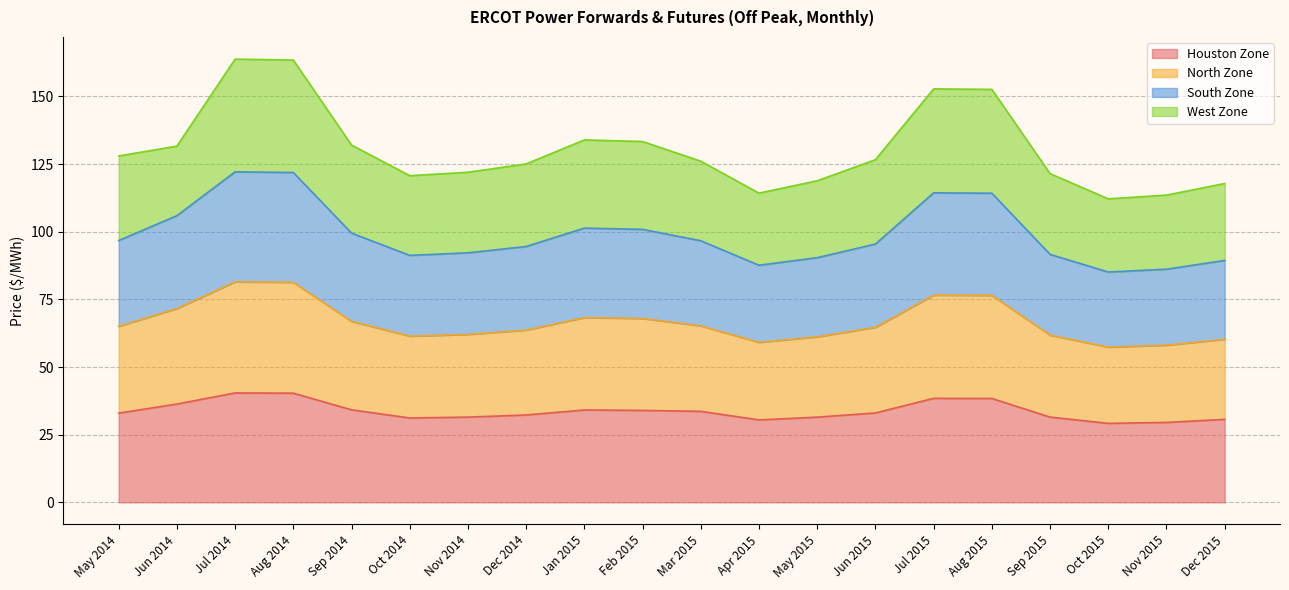

Is it true that Houston Zone equals 54.2 at Dec 2014?

False